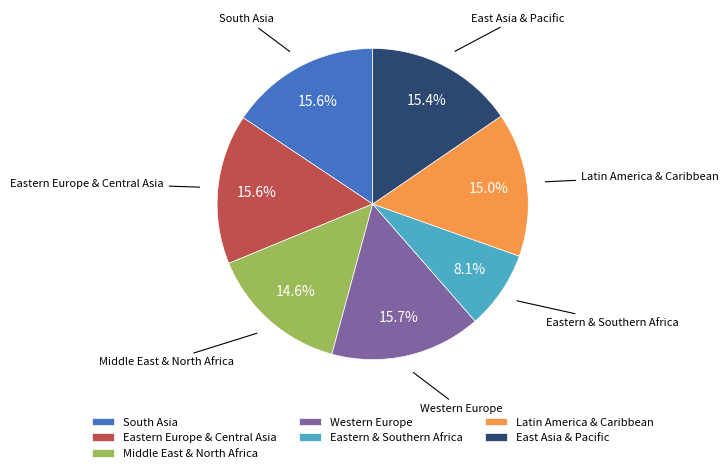

What is the ratio of the value at Eastern Europe & Central Asia to the value at Eastern & Southern Africa?

1.9